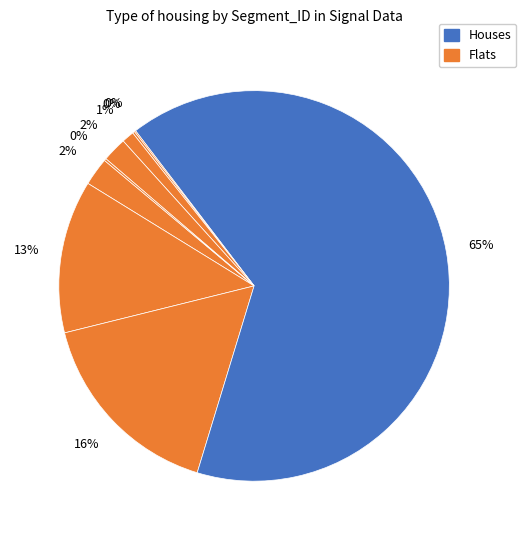

How many slices are in this pie chart?

9